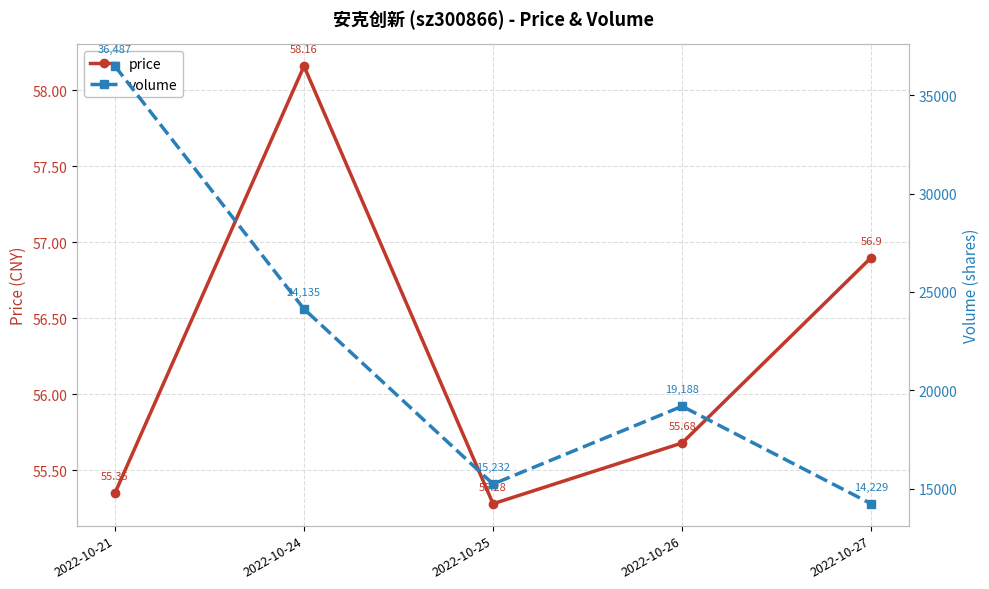

What are all the series names shown in the legend?

price, volume